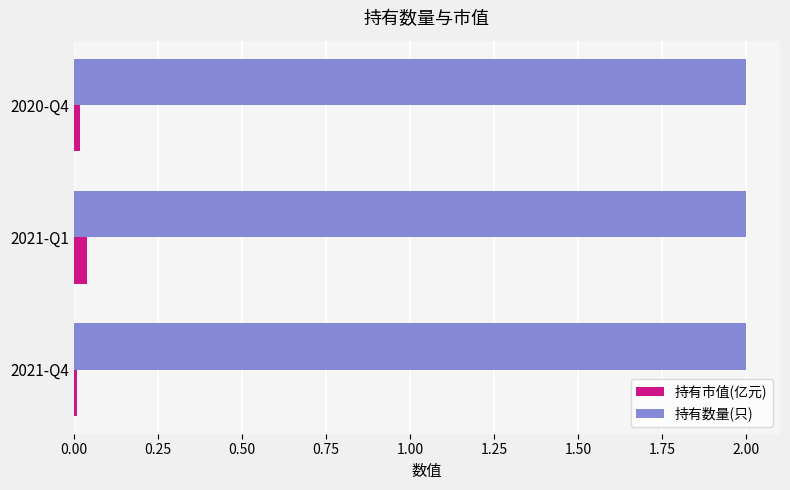

What are all the series names shown in the legend?

持有市值(亿元), 持有数量(只)